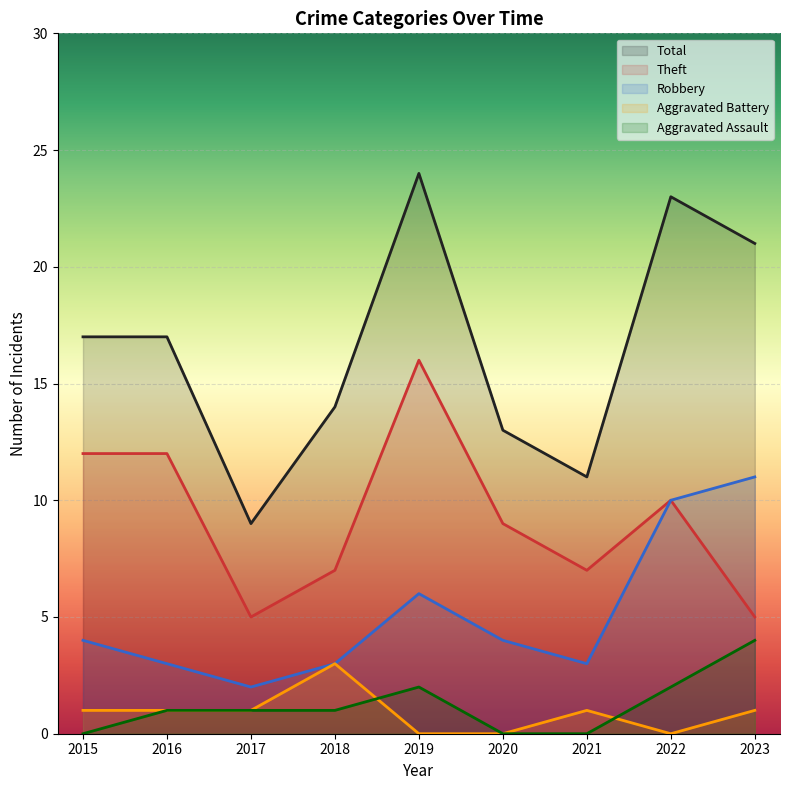

Is the value of Aggravated Assault at 2019 greater than the value of Theft at 2018?

No